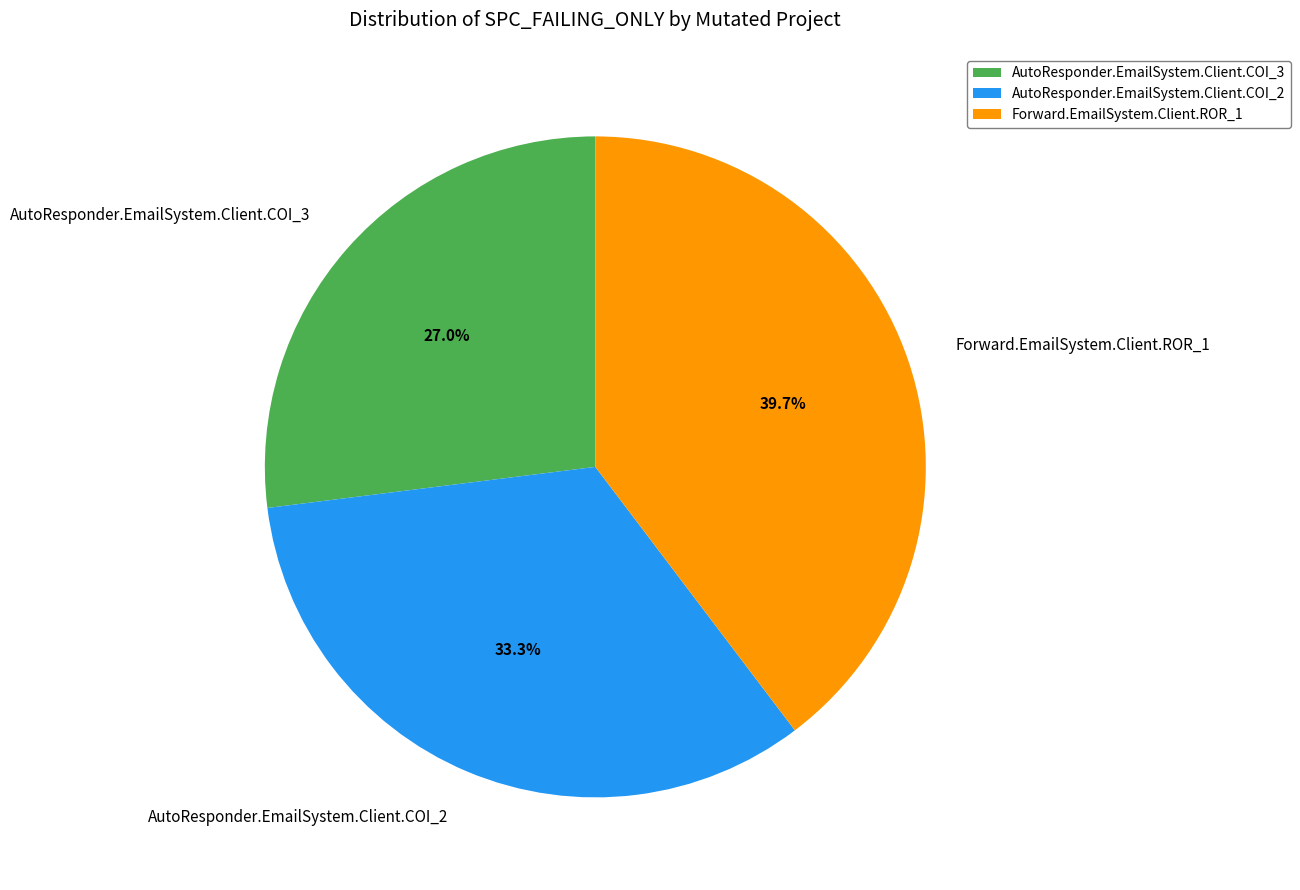

To the nearest percent, what is the average slice percentage?

33%